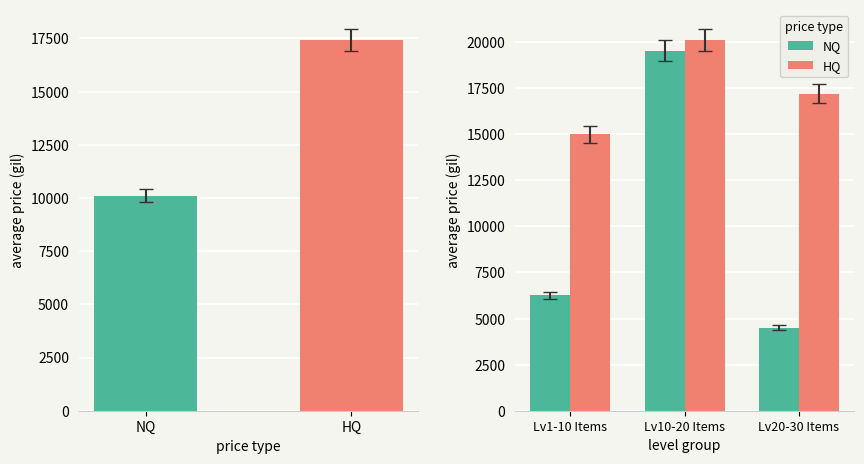

The HQ series shows 27853.7 at Lv10-20 Items. True or false?

False